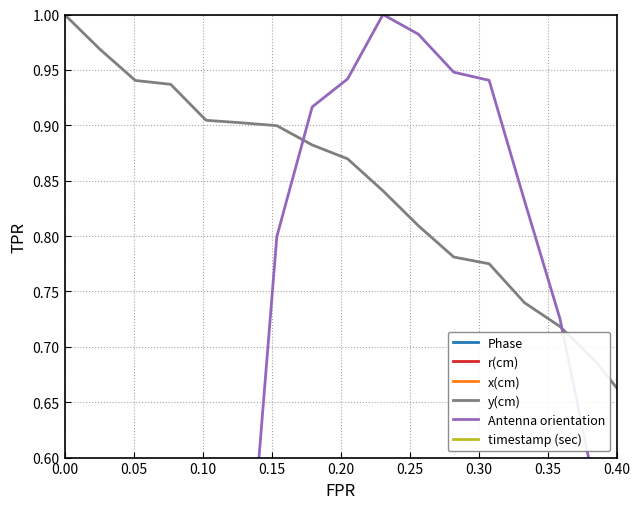

How many positive values does the Phase series have?

39